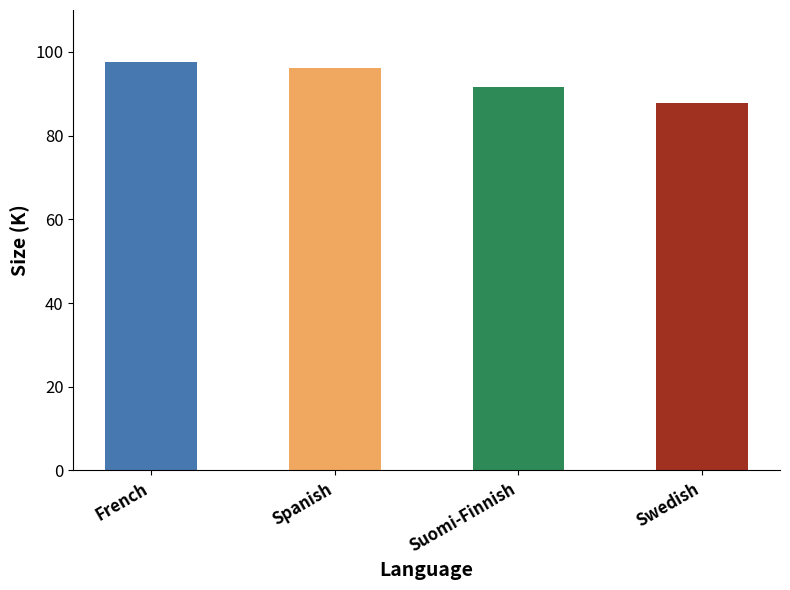

List the labels in order of value, smallest first.

Swedish, Suomi-Finnish, Spanish, French